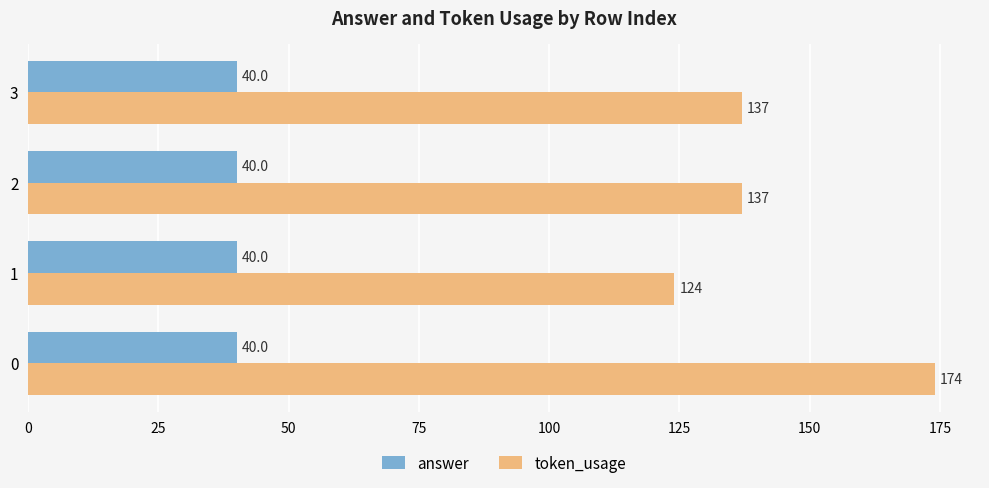

Which series has the largest range (max minus min)?

token_usage